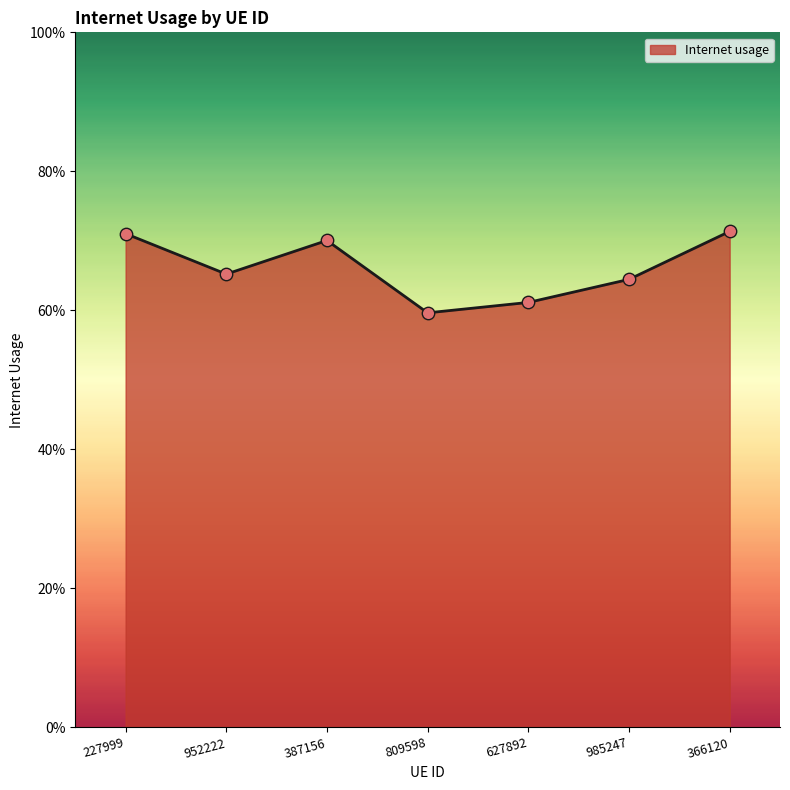

Between 387156 and 366120, which is larger?

366120